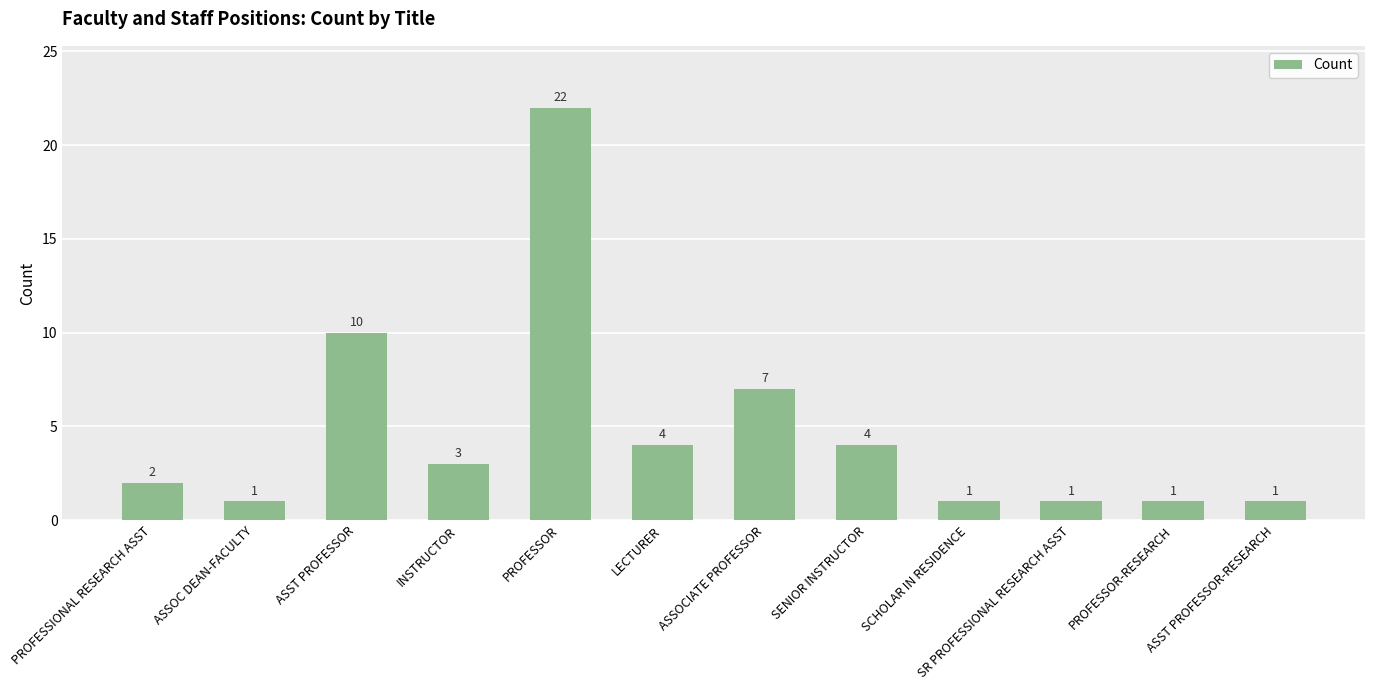

What is the label of the 10th bar from the left?

SR PROFESSIONAL RESEARCH ASST